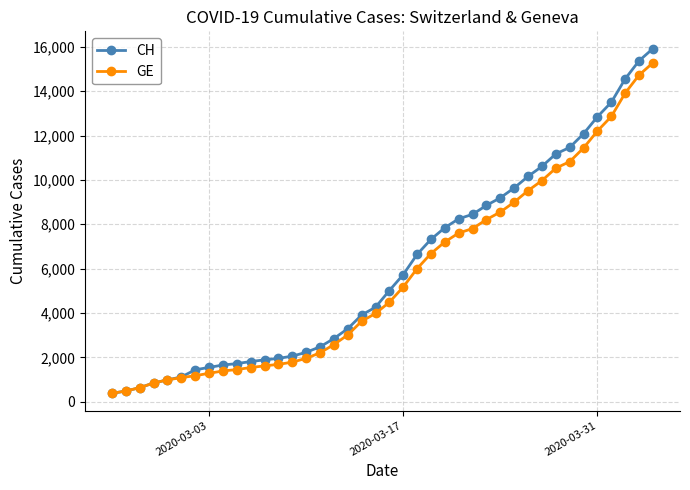

What is the value of the GE point at the 7th from the left?

1171